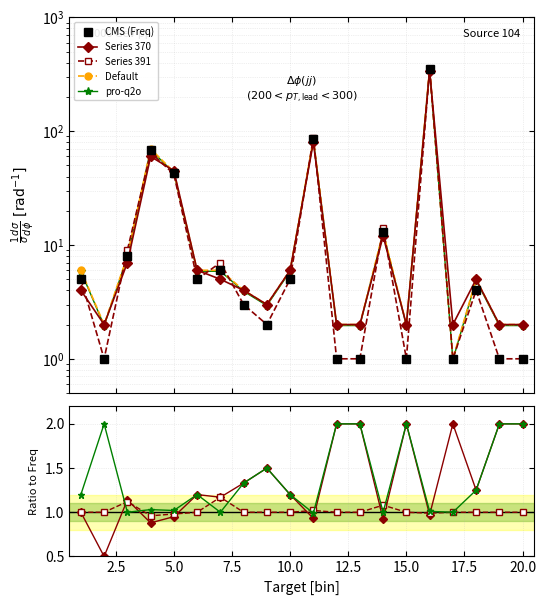

What is the value of the CMS (Freq) point at the 19th from the left?

1.0